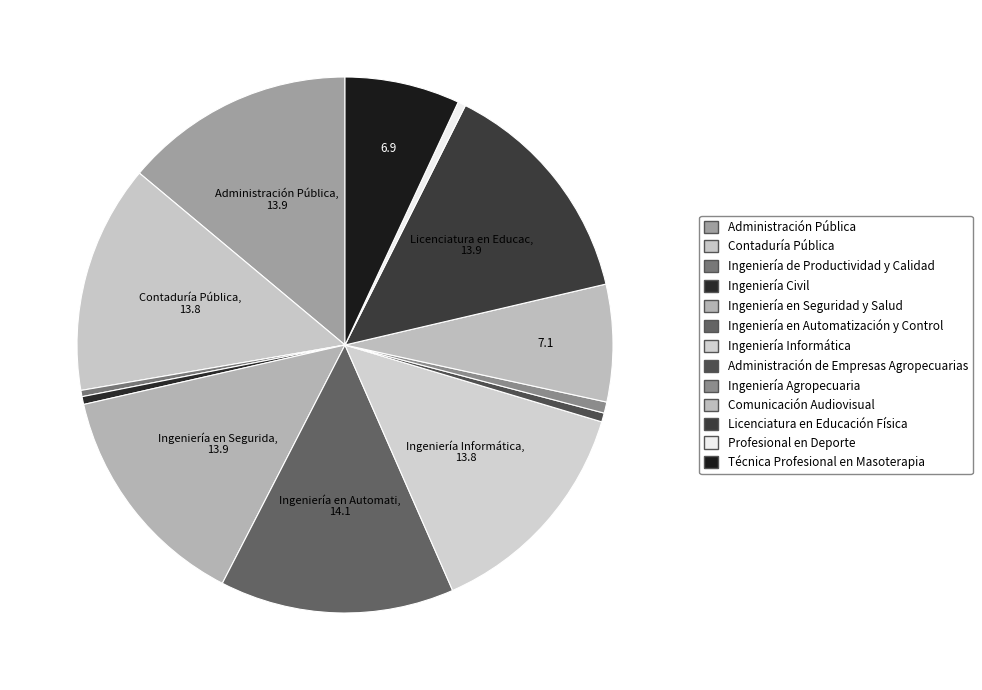

To the nearest percent, what percentage of the pie is Ingeniería Informática?

14%